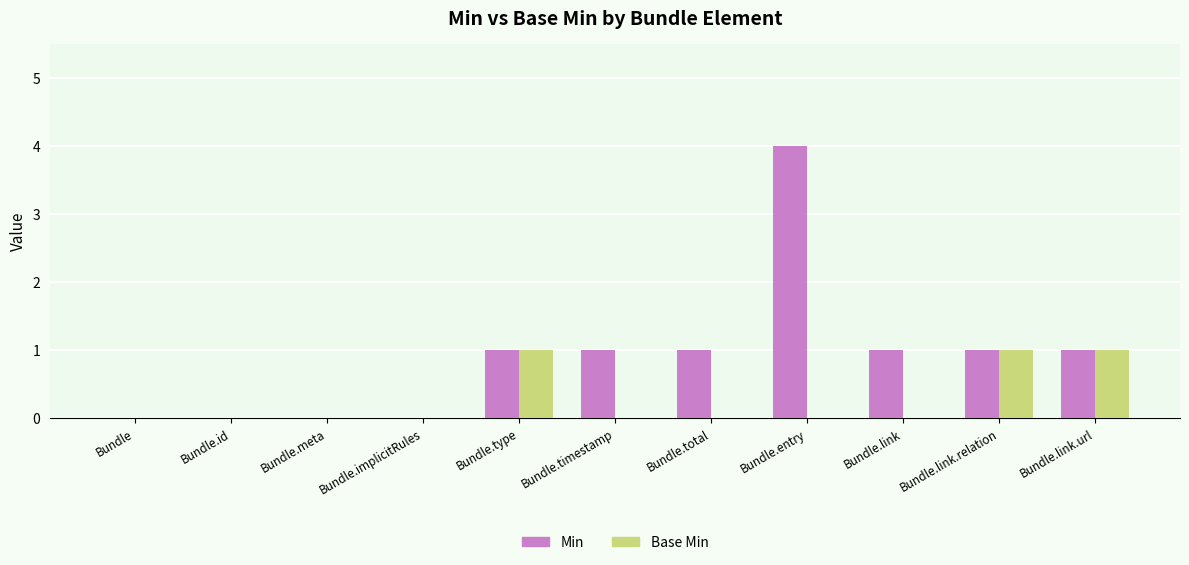

Reading left to right, what are all the values shown in this chart?

Min: Bundle=0	Bundle.id=0	Bundle.meta=0	Bundle.implicitRules=0	Bundle.type=1	Bundle.timestamp=1	Bundle.total=1	Bundle.entry=4	Bundle.link=1	Bundle.link.relation=1	Bundle.link.url=1
Base Min: Bundle=0	Bundle.id=0	Bundle.meta=0	Bundle.implicitRules=0	Bundle.type=1	Bundle.timestamp=0	Bundle.total=0	Bundle.entry=0	Bundle.link=0	Bundle.link.relation=1	Bundle.link.url=1